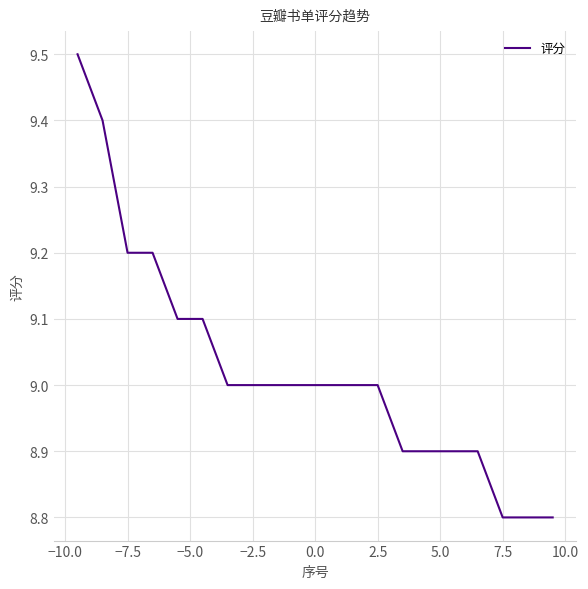

What is the difference between the maximum and minimum values?

0.7